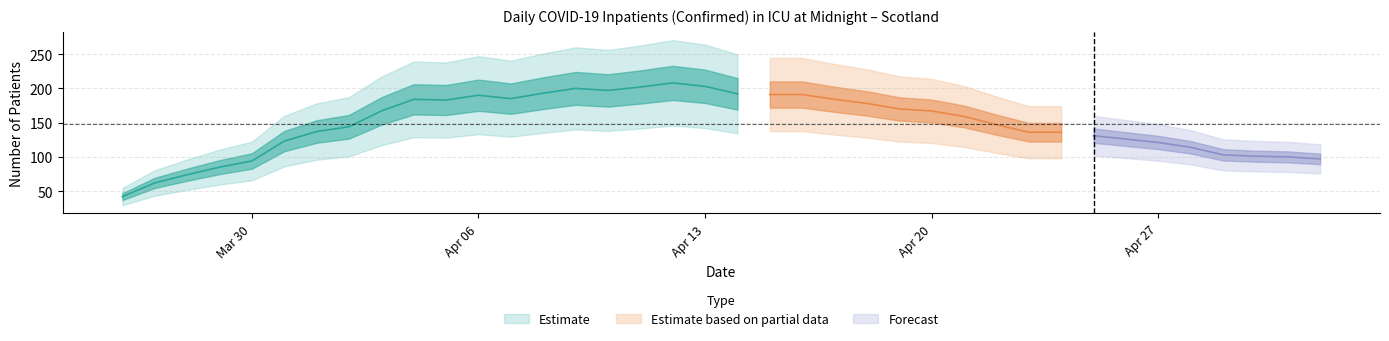

Rank the categories by value from lowest to highest.

2020-03-26, 2020-03-27, 2020-03-28, 2020-03-29, 2020-03-30, 2020-05-02, 2020-05-01, 2020-04-30, 2020-04-29, 2020-04-28, 2020-04-27, 2020-03-31, 2020-04-26, 2020-04-25, 2020-04-23, 2020-04-24, 2020-04-01, 2020-04-02, 2020-04-22, 2020-04-21, 2020-04-03, 2020-04-20, 2020-04-19, 2020-04-18, 2020-04-05, 2020-04-04, 2020-04-17, 2020-04-07, 2020-04-06, 2020-04-15, 2020-04-16, 2020-04-14, 2020-04-08, 2020-04-10, 2020-04-09, 2020-04-11, 2020-04-13, 2020-04-12